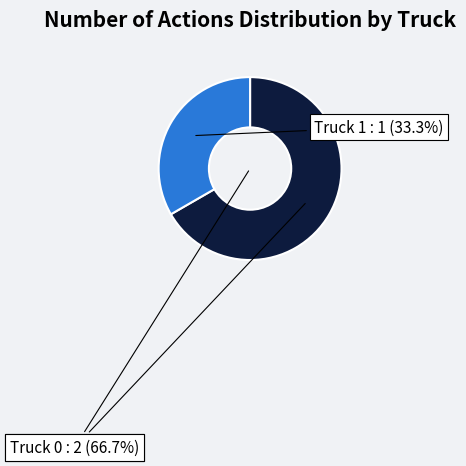

What is the total percentage of Truck 0 and Truck 1?

100.0%